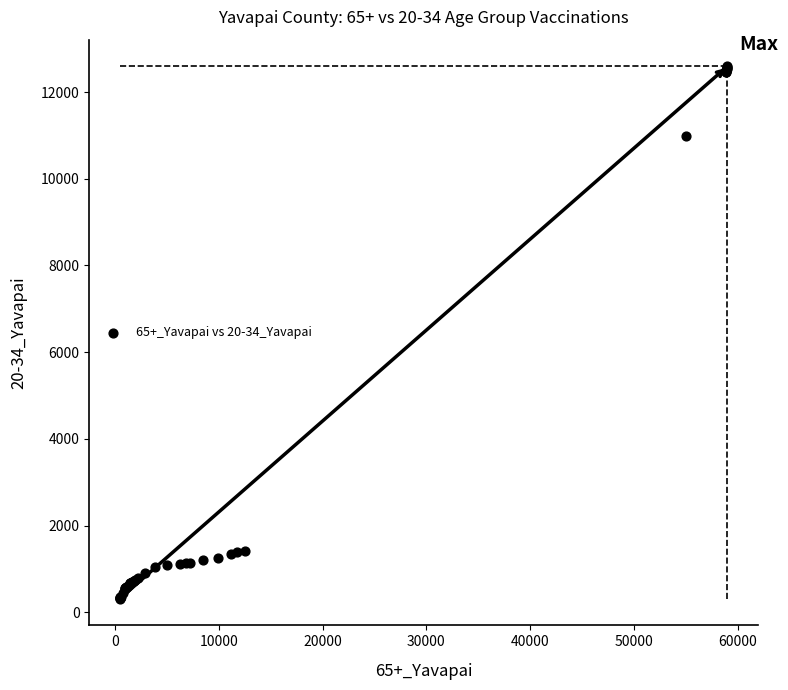

What Y value in the scatter plot is closest to 6453?

10979